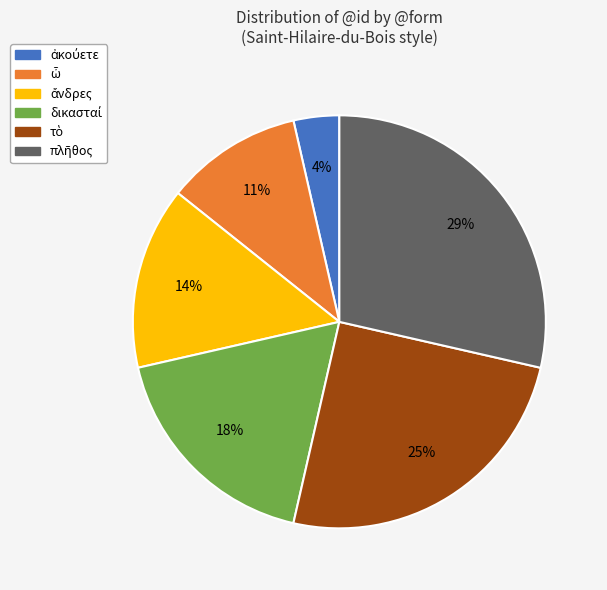

Is there a majority slice in this chart?

No